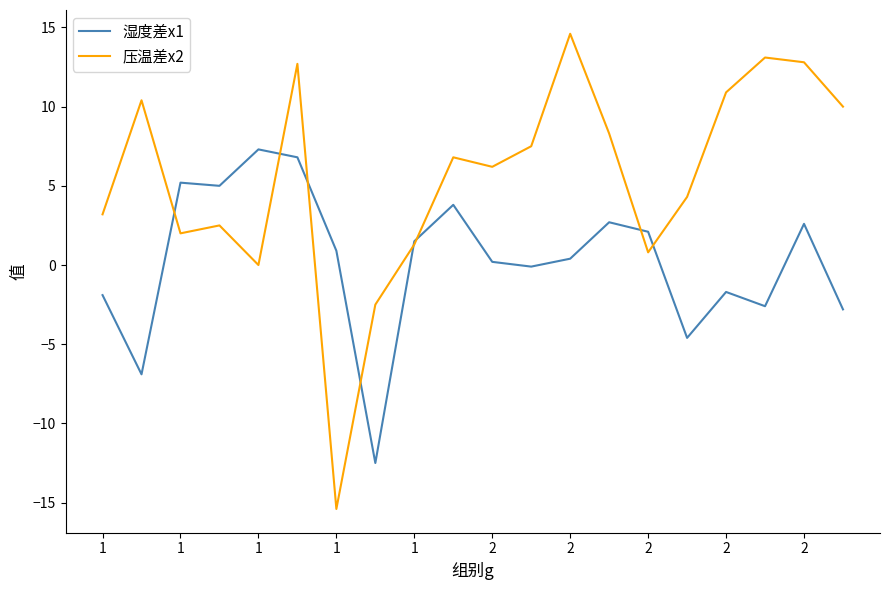

Which series has the largest range (max minus min)?

压温差x2